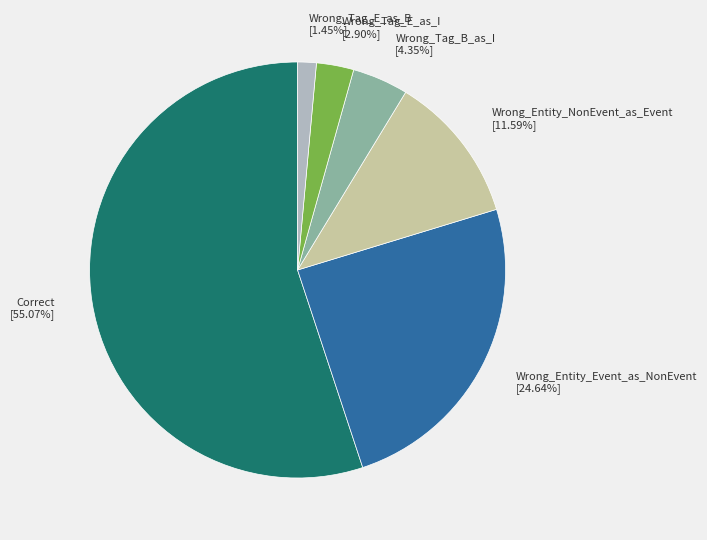

How much of the chart is everything except Wrong_Tag_B_as_I?

95.7%